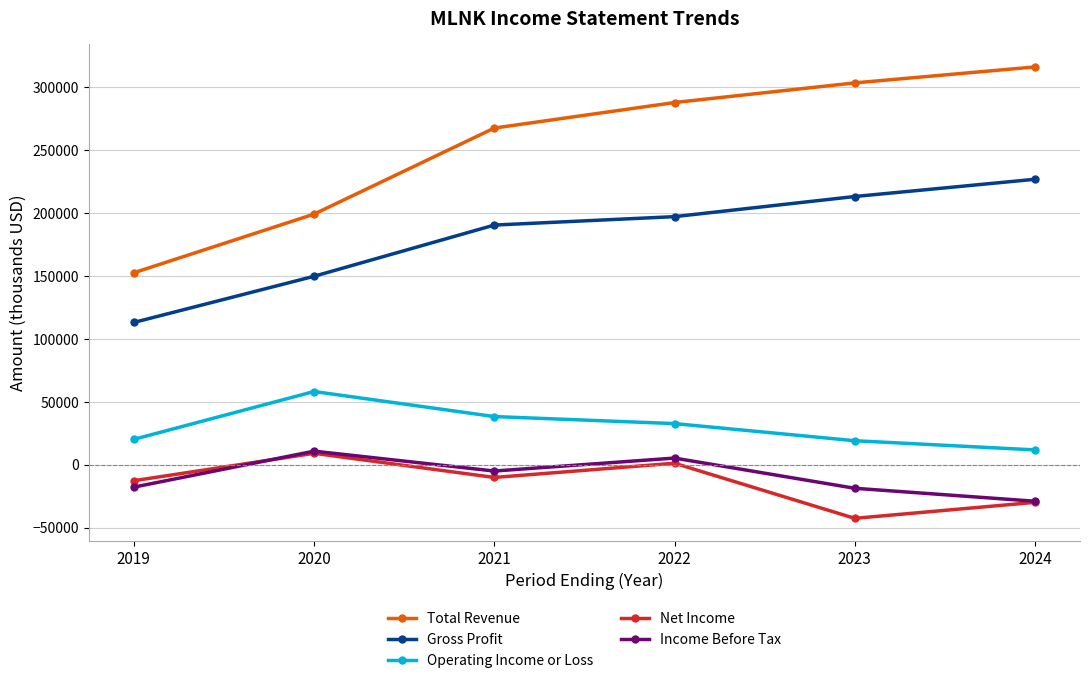

What are all the series names shown in the legend?

Total Revenue, Gross Profit, Operating Income or Loss, Net Income, Income Before Tax